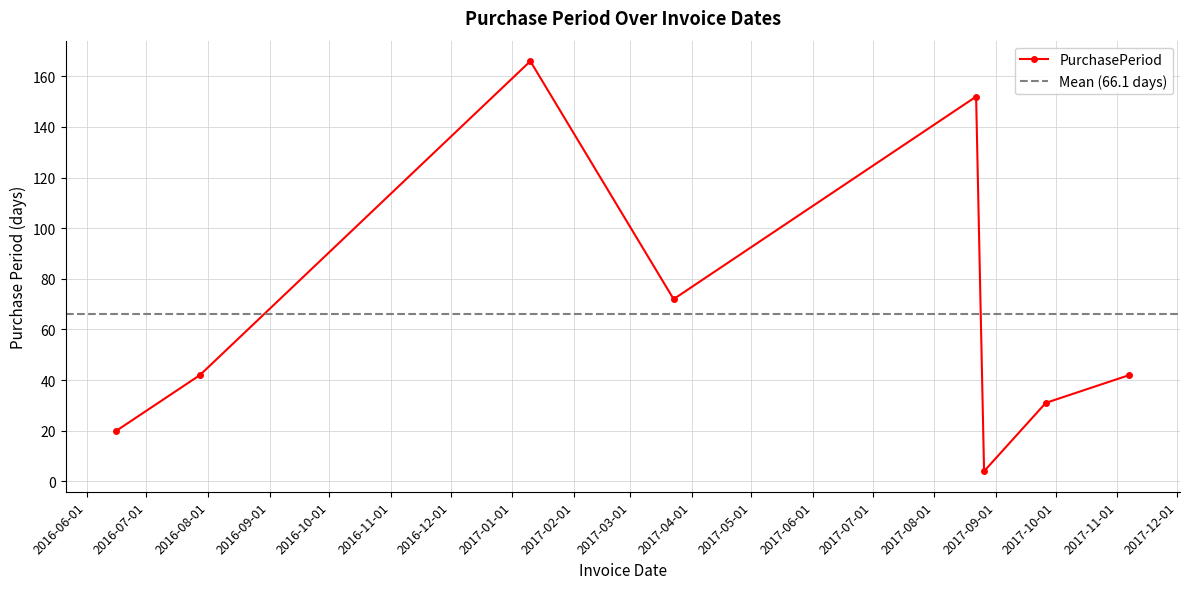

List the labels in order of value, largest first.

2017-01-10, 2017-08-22, 2017-03-23, 2016-07-28, 2017-11-07, 2017-09-26, 2016-06-16, 2017-08-26